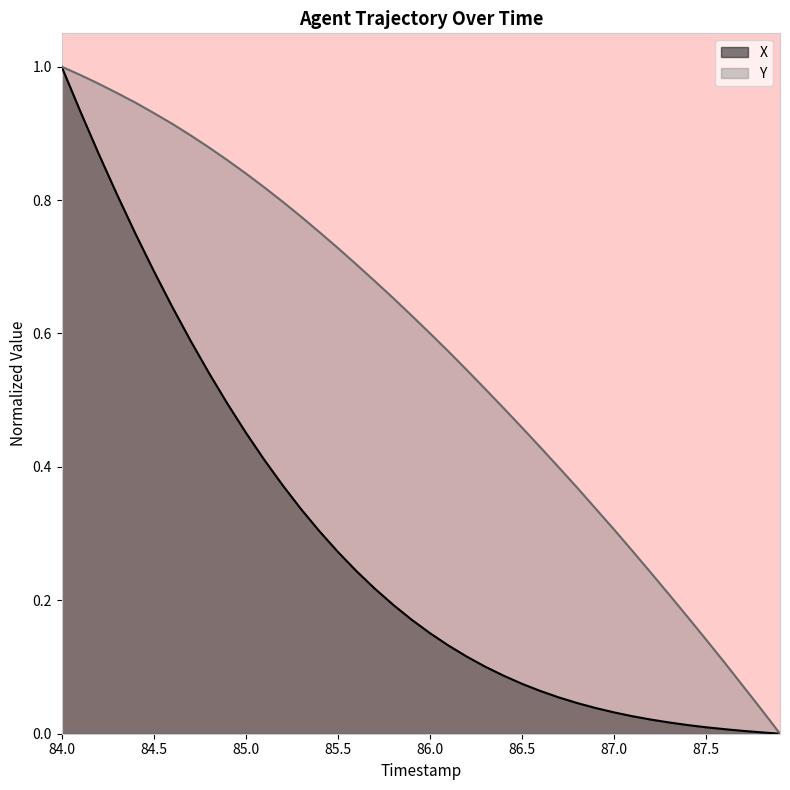

What are all the series names shown in the legend?

X, Y